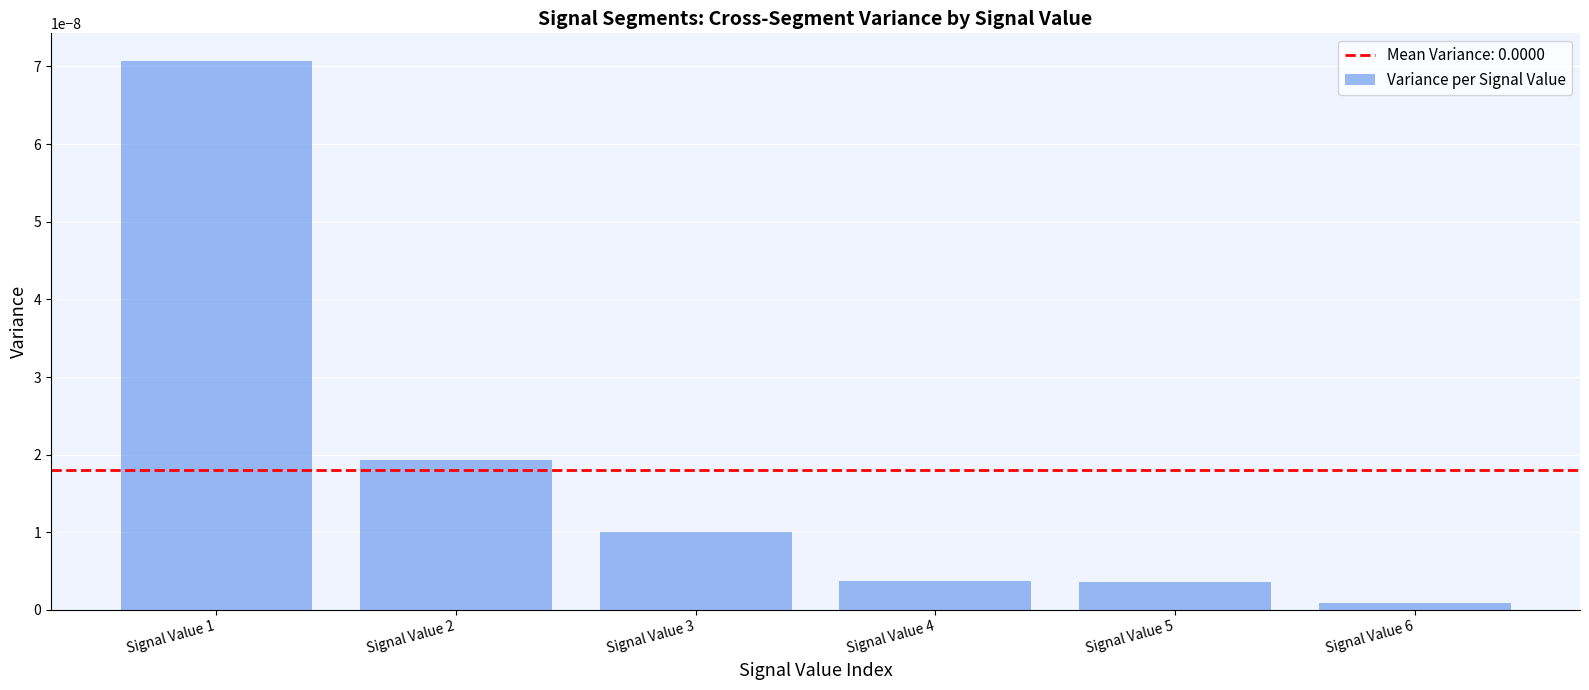

At which label is the value closest to 0?

Signal Value 6